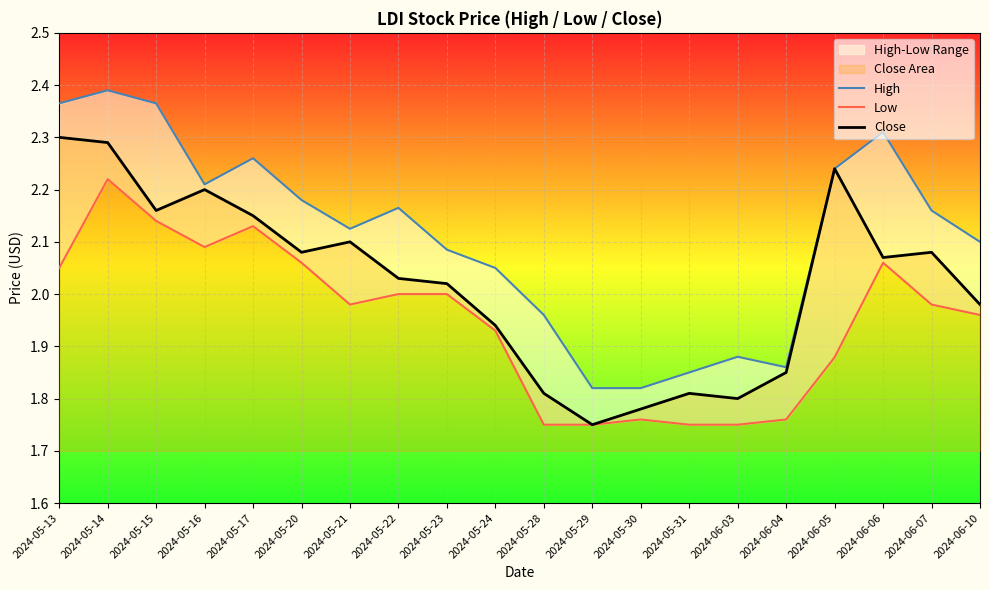

How many distinct data groups are displayed?

3